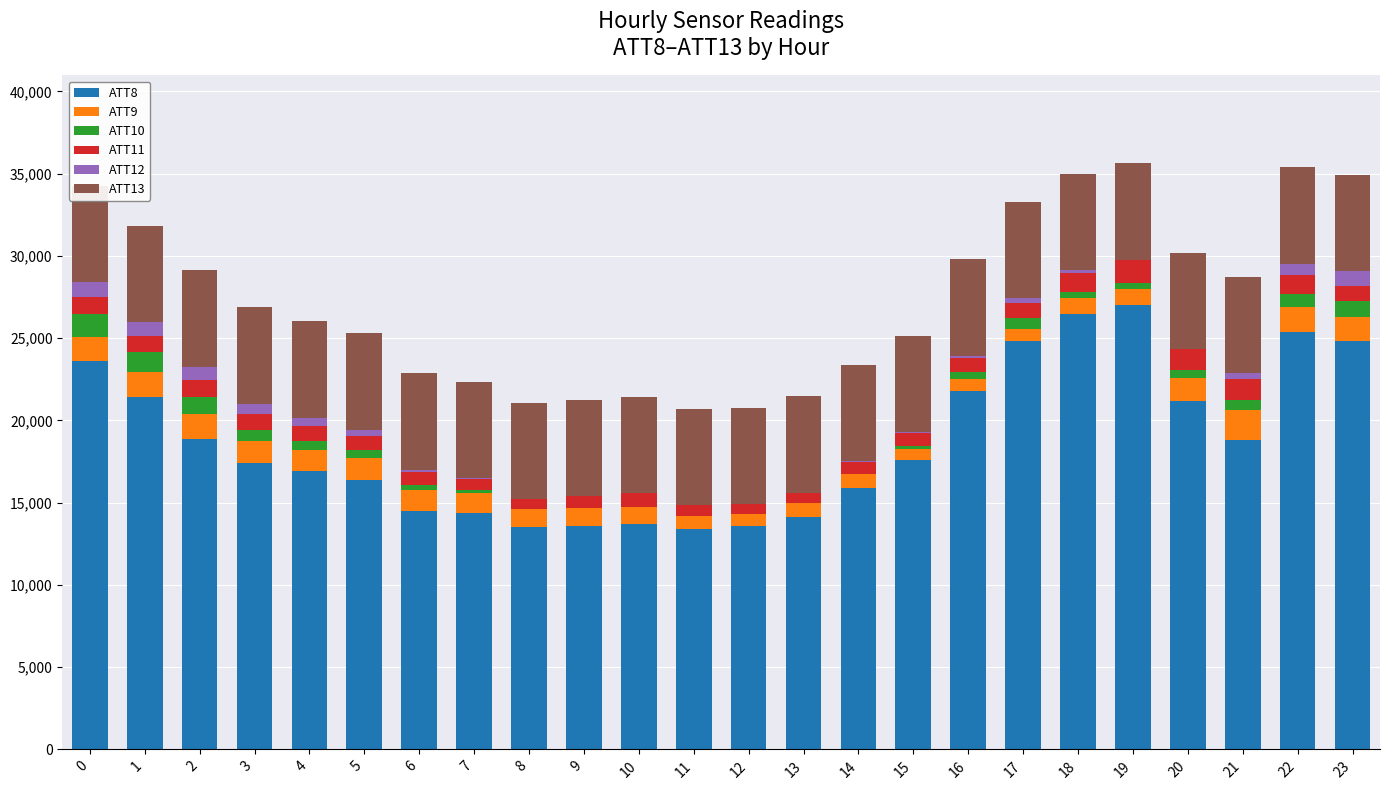

Does the chart contain stacked bars?

Yes